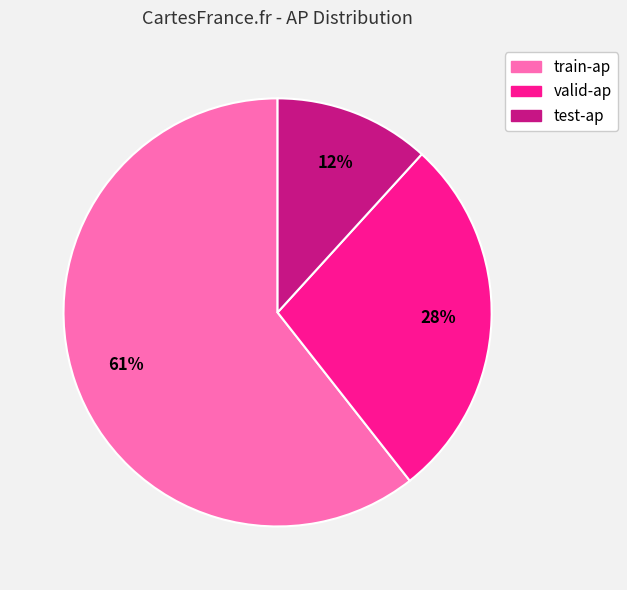

To the nearest percent, what is the difference between the largest and smallest slice percentages?

49%